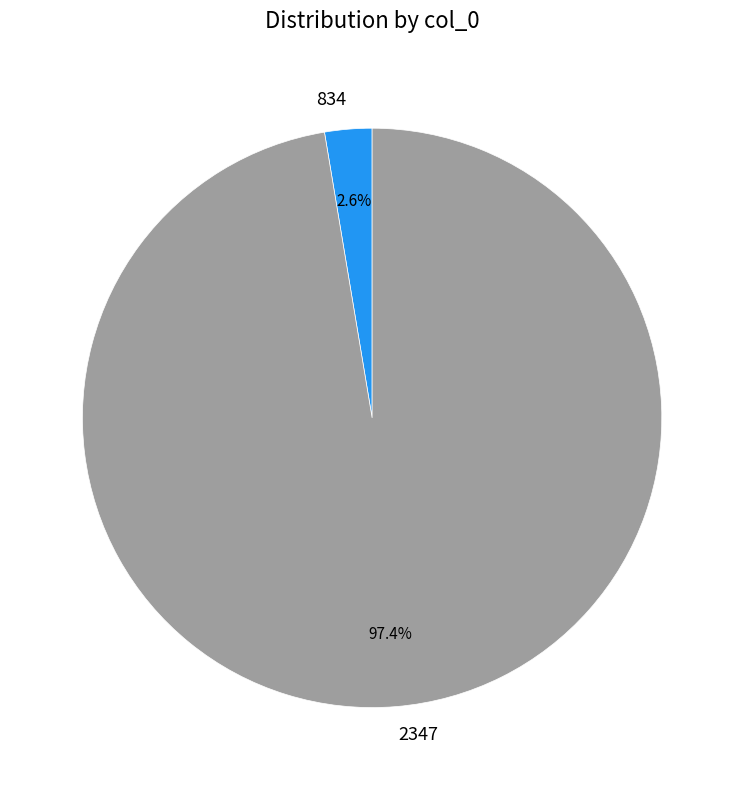

What is the total percentage of 834 and 2347?

100.0%